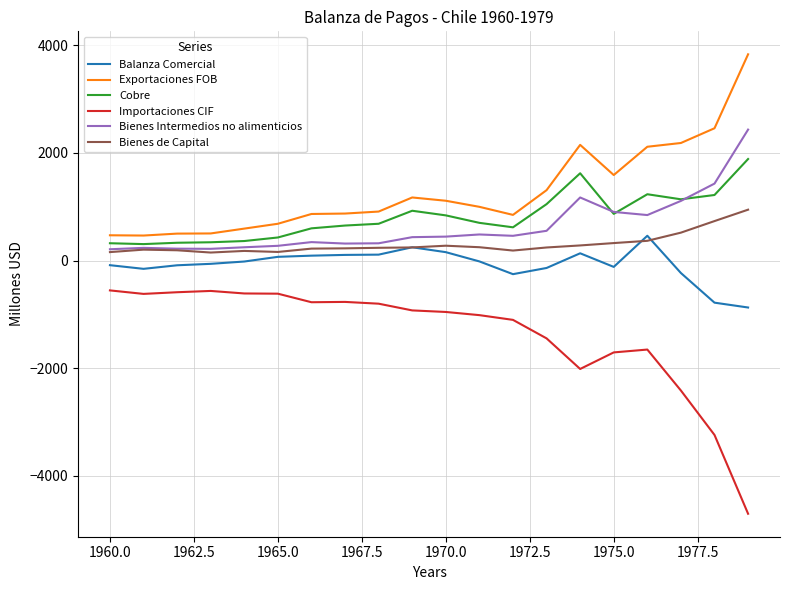

List the series in order of their peak value, lowest first.

Importaciones CIF, Balanza Comercial, Bienes de Capital, Cobre, Bienes Intermedios no alimenticios, Exportaciones FOB